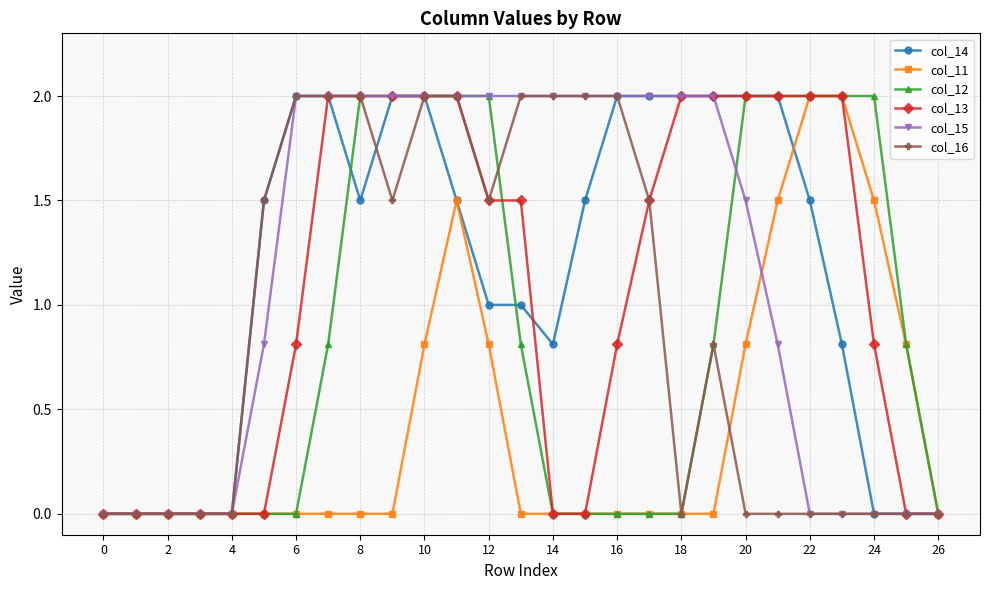

What is the value of the col_12 point at the 26th from the left?

0.8